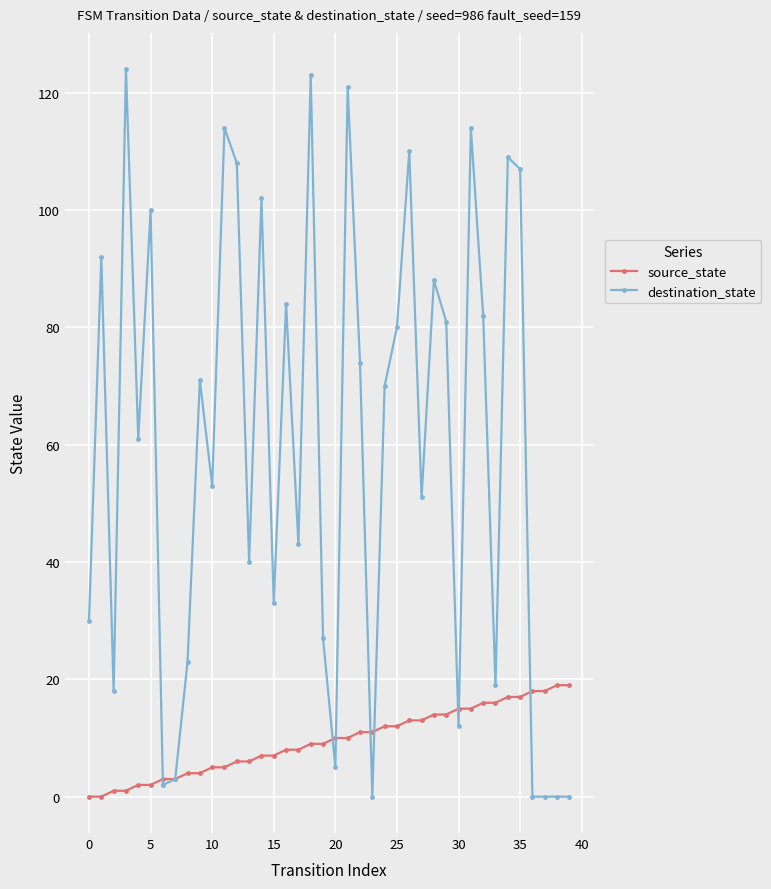

Rank the series by their average value, from lowest to highest.

source_state, destination_state